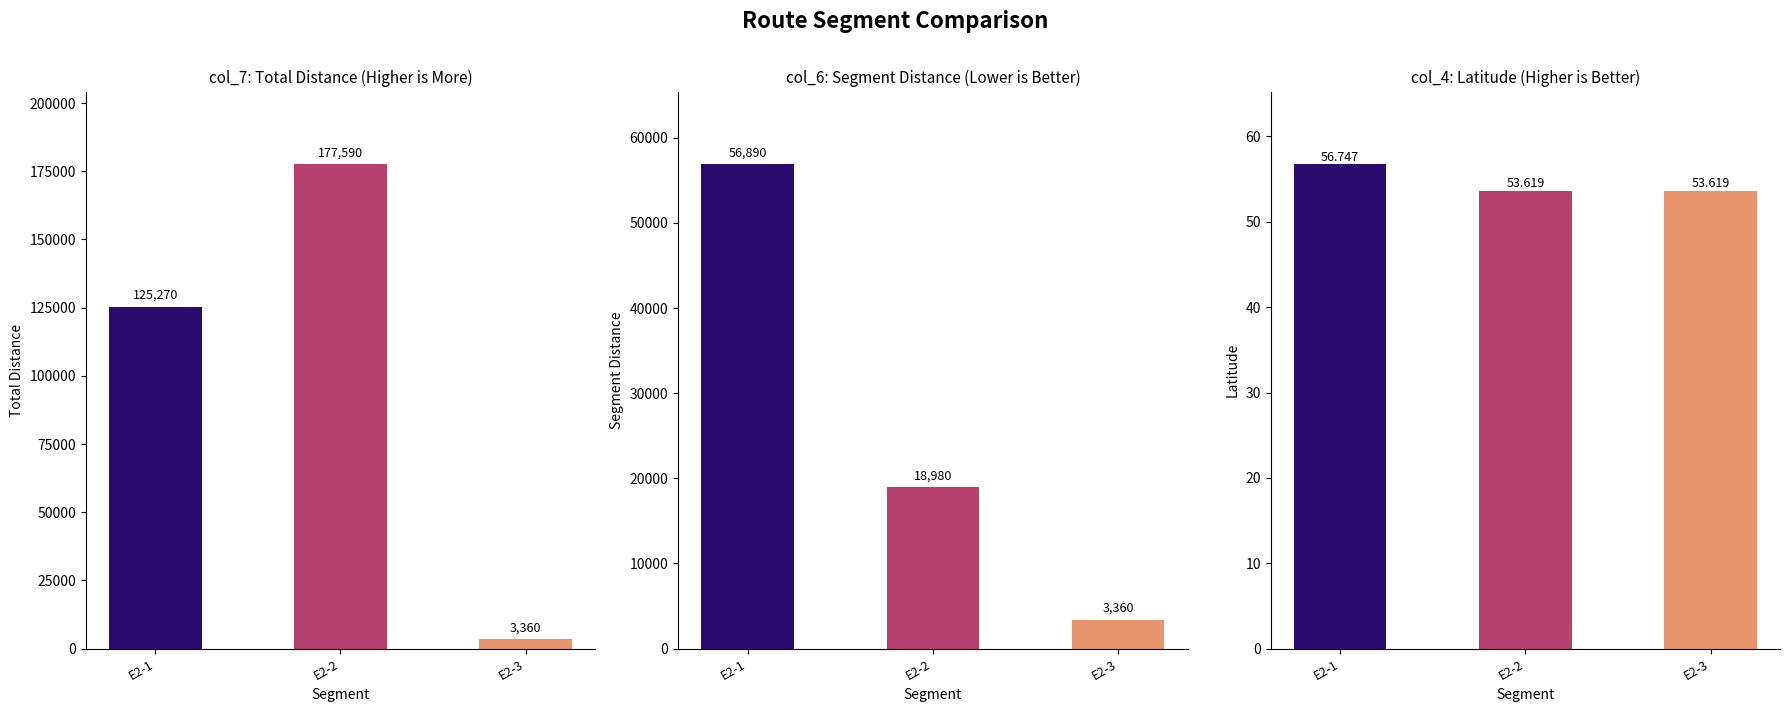

What is the value of the col_6 bar at the 3rd from the left?

3360.0